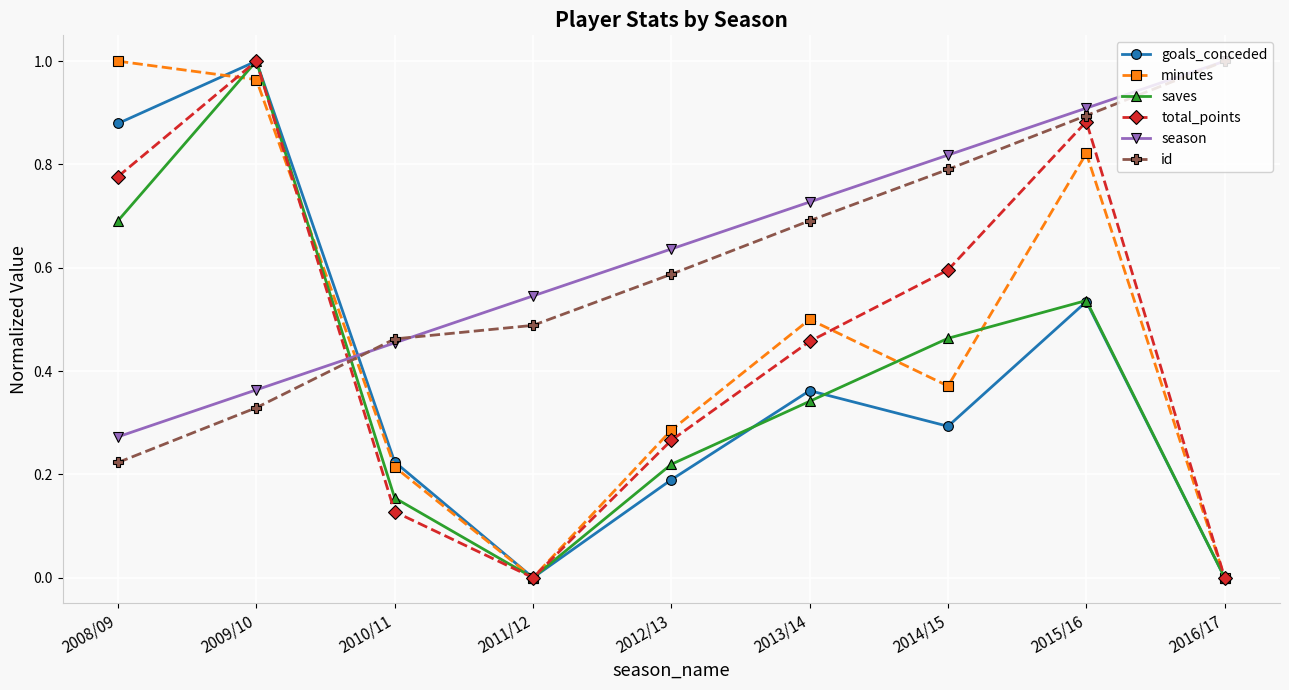

What position from the right is 2012/13?

5